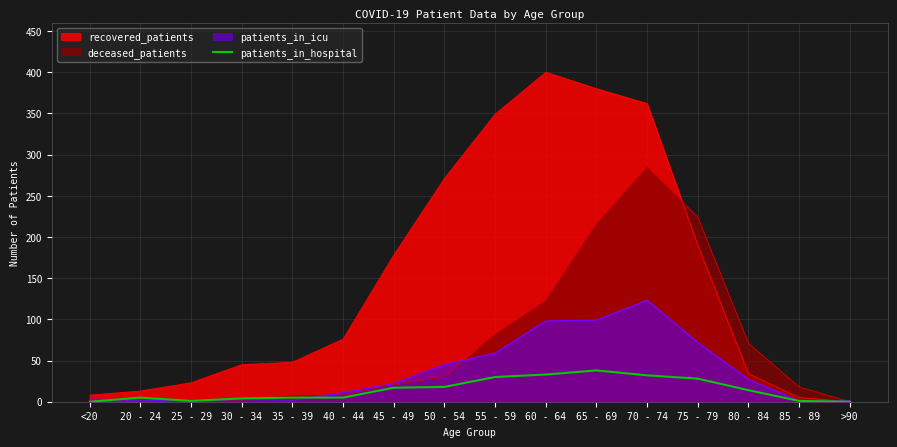

Rank the series by their average value, from lowest to highest.

patients_in_hospital, patients_in_icu, deceased_patients, recovered_patients